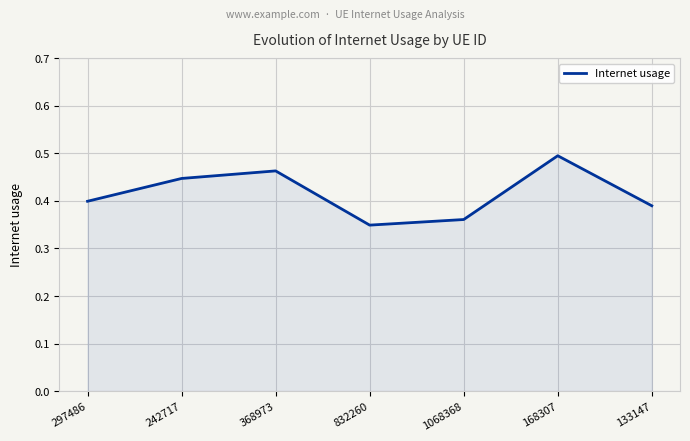

How many lines are shown in the chart?

1